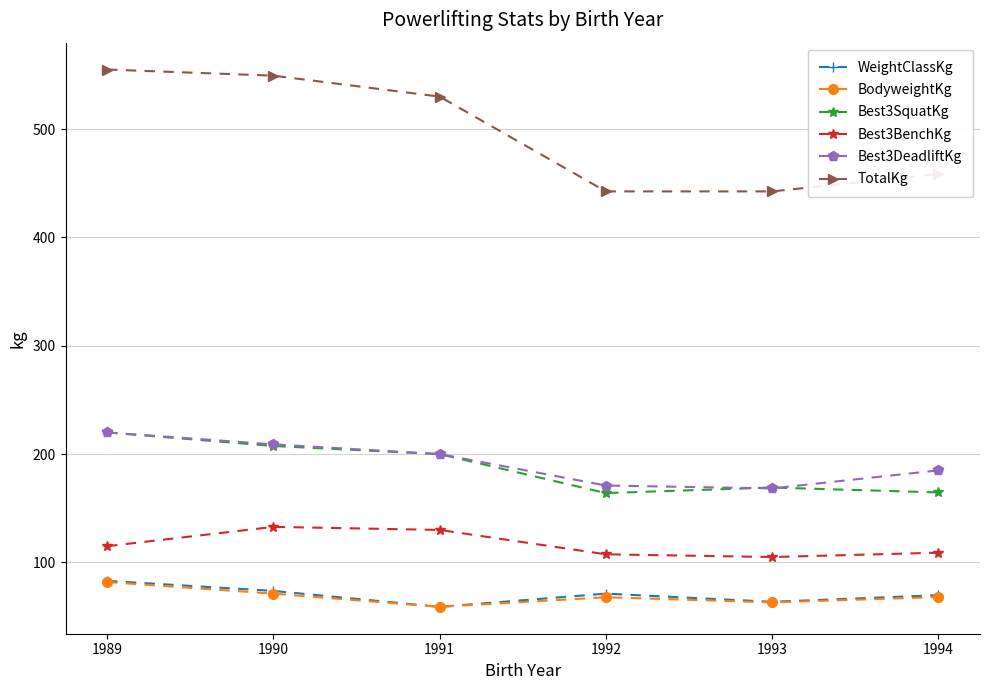

At which label is TotalKg closest to 498?

1991